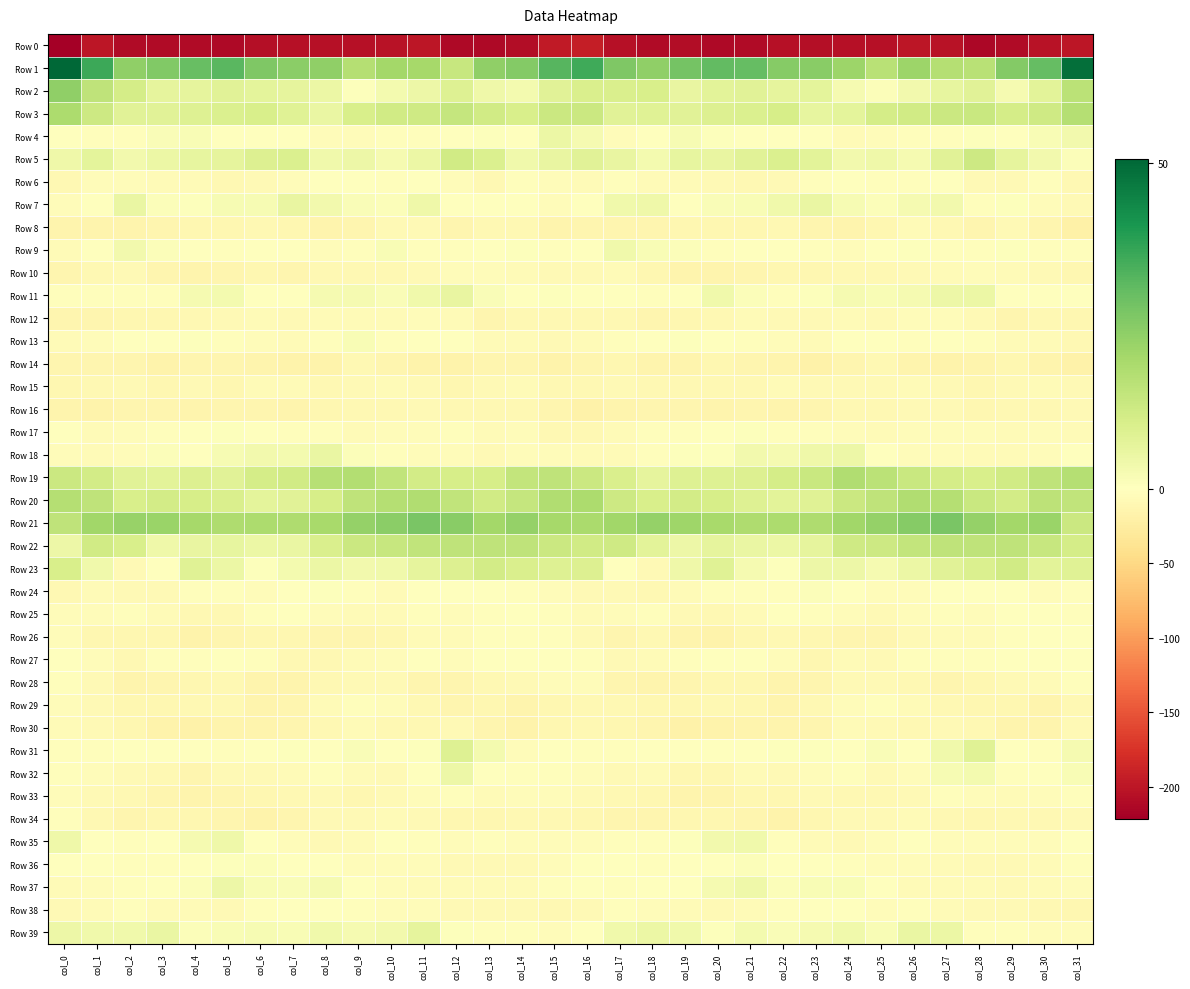

What is the difference between the highest and lowest values at col_17?

232.2